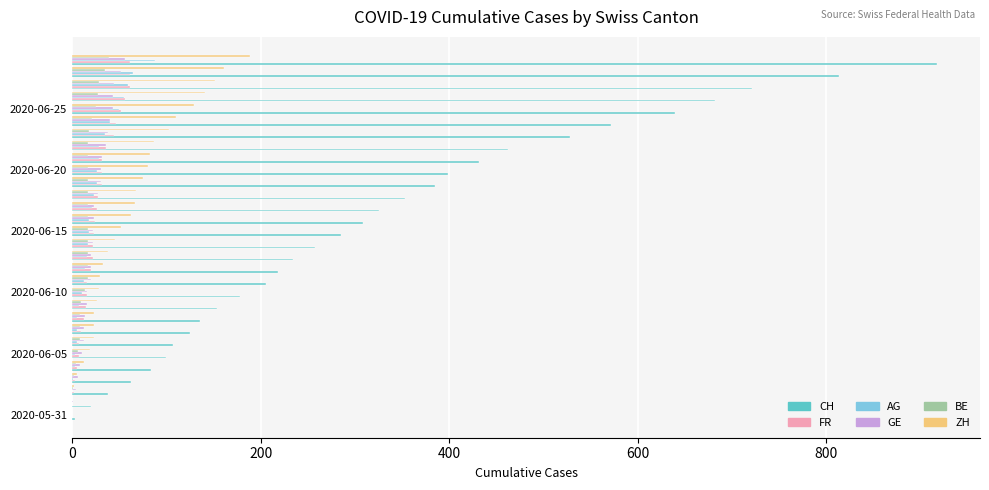

Which series has the largest total across all categories?

CH